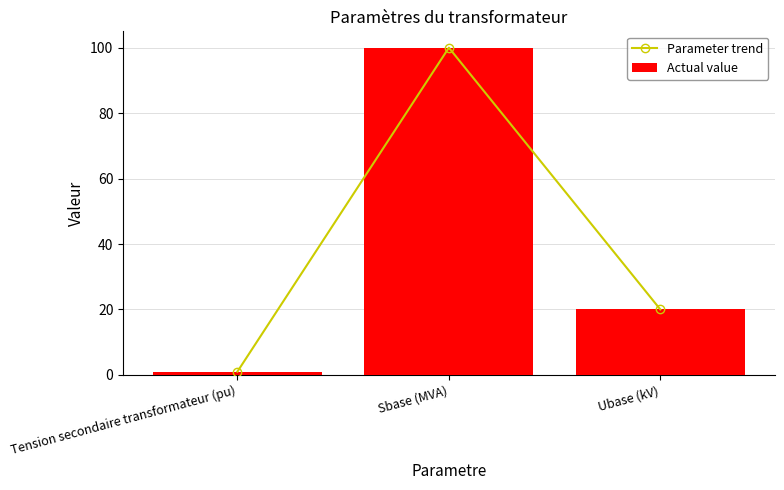

Count the number of data series in this chart.

2